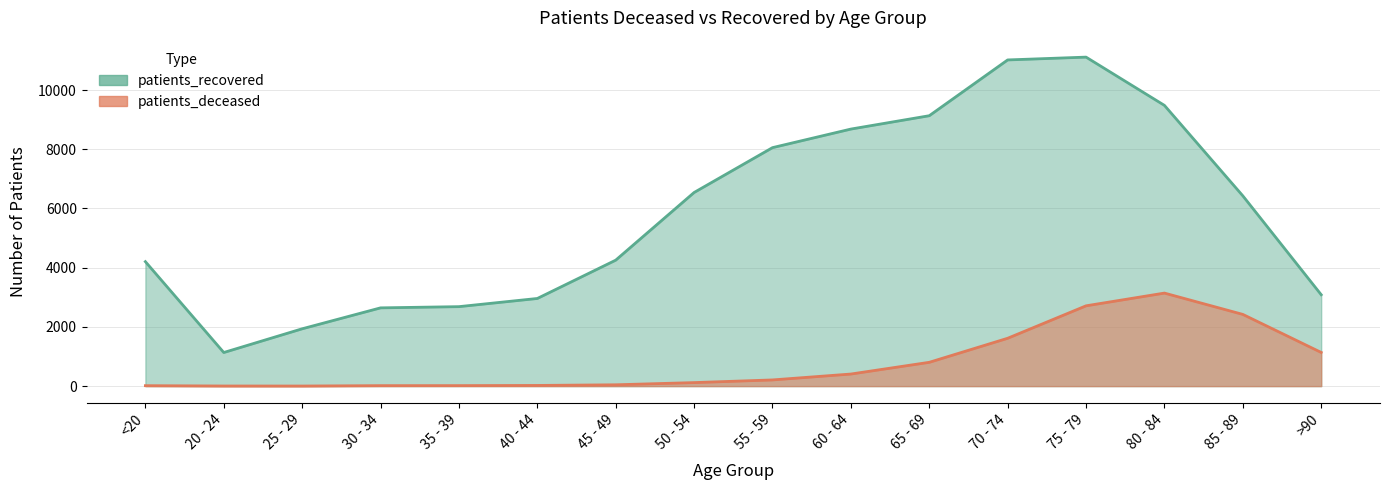

Which label corresponds to the smallest value in the chart?

25 - 29